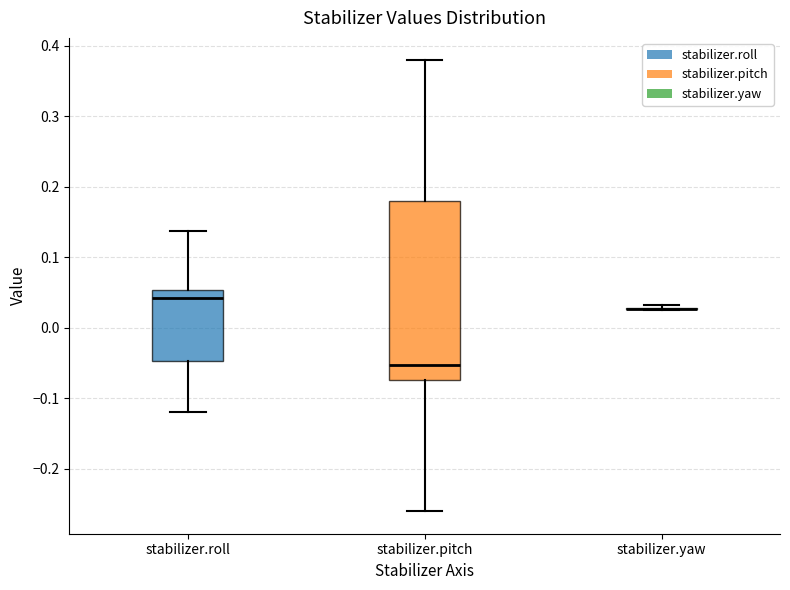

Where does the median line of the box for stabilizer.roll sit on the y-axis? The values are not printed on the chart, so give them approximately, as read against the axis.

0.04